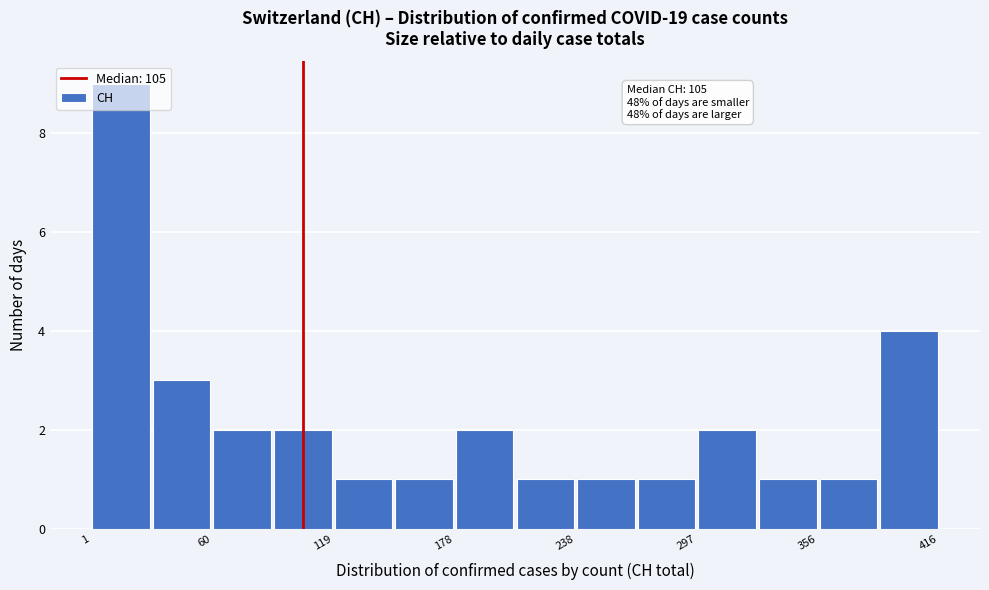

Around what value on the x-axis is the tallest bar? Give the approximate position of its centre, as read against the axis.

20